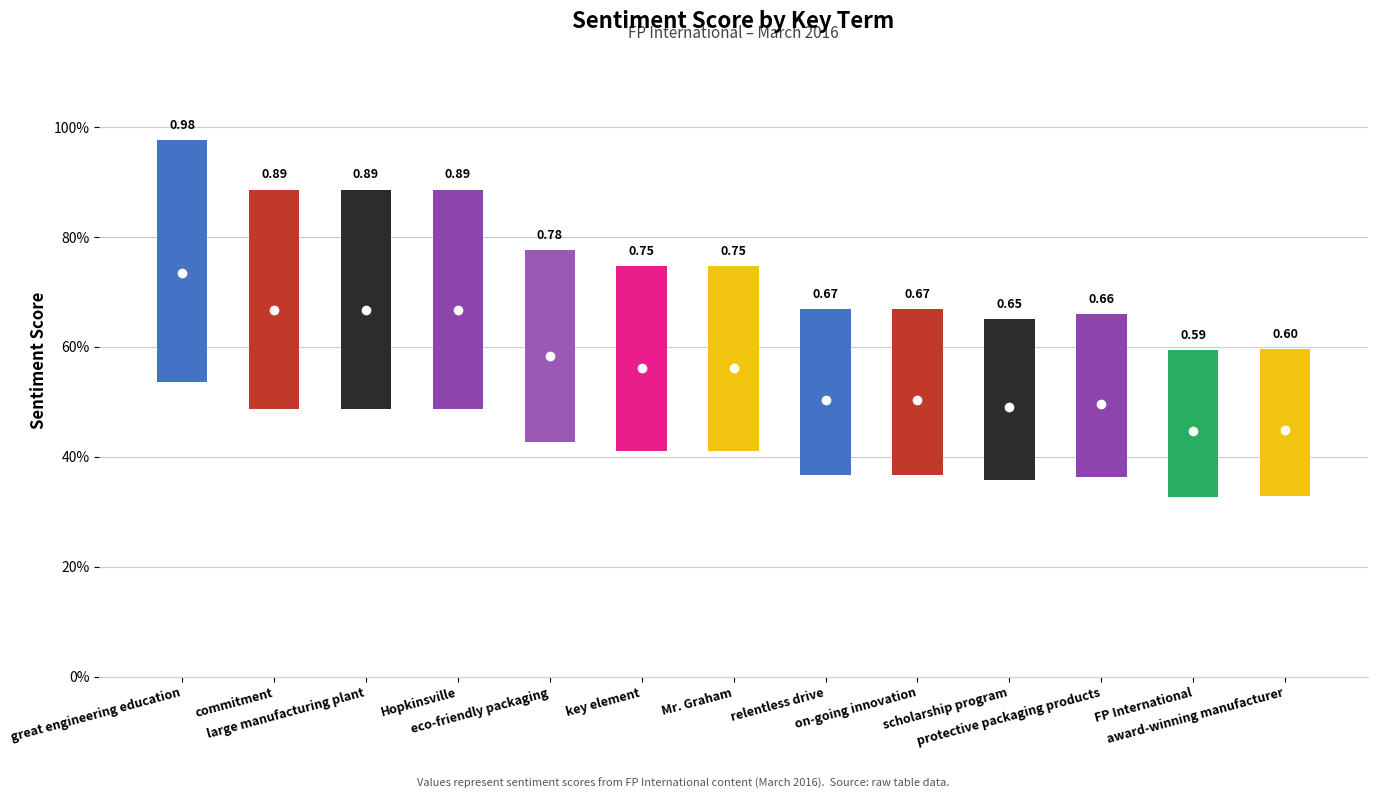

Is it true that the value at on-going innovation is 0.7?

True